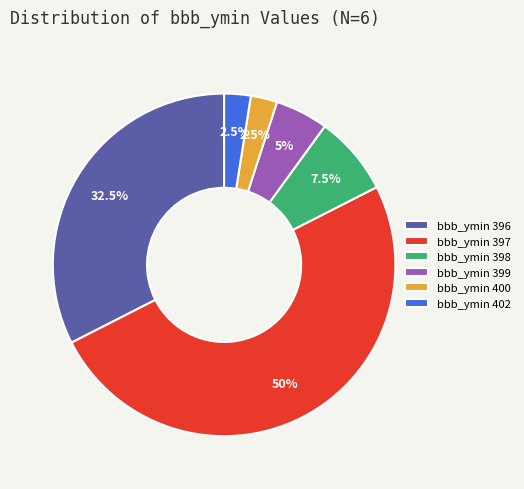

Which slice represents more than half of the pie?

bbb_ymin 397